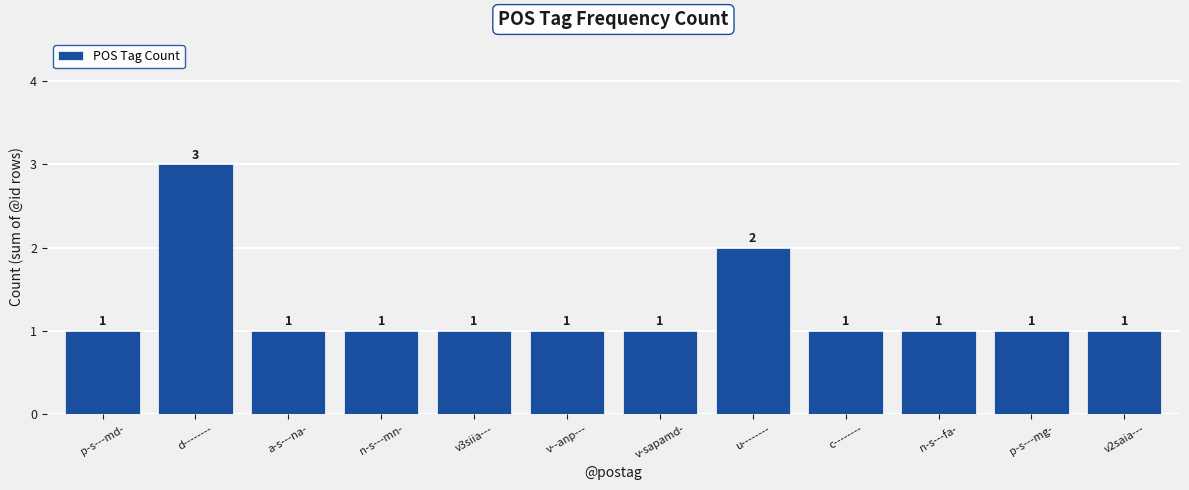

What is the approximate value at p-s---md-?

1